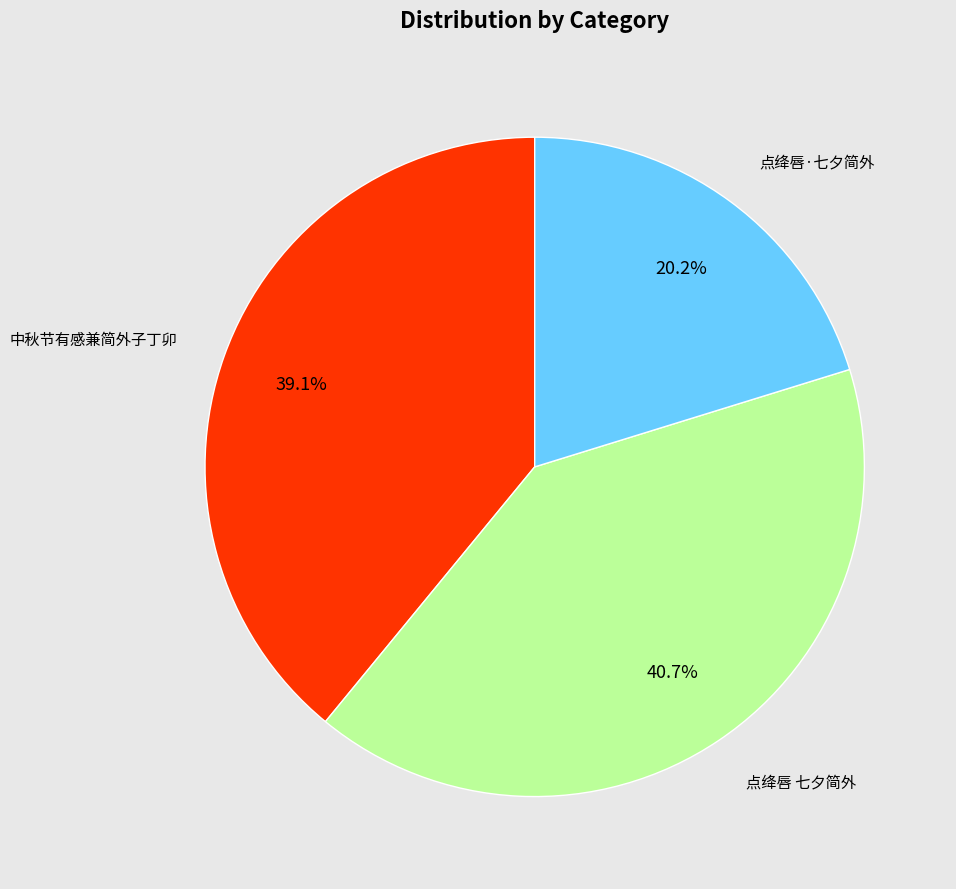

To the nearest percent, what is the average slice percentage?

33%